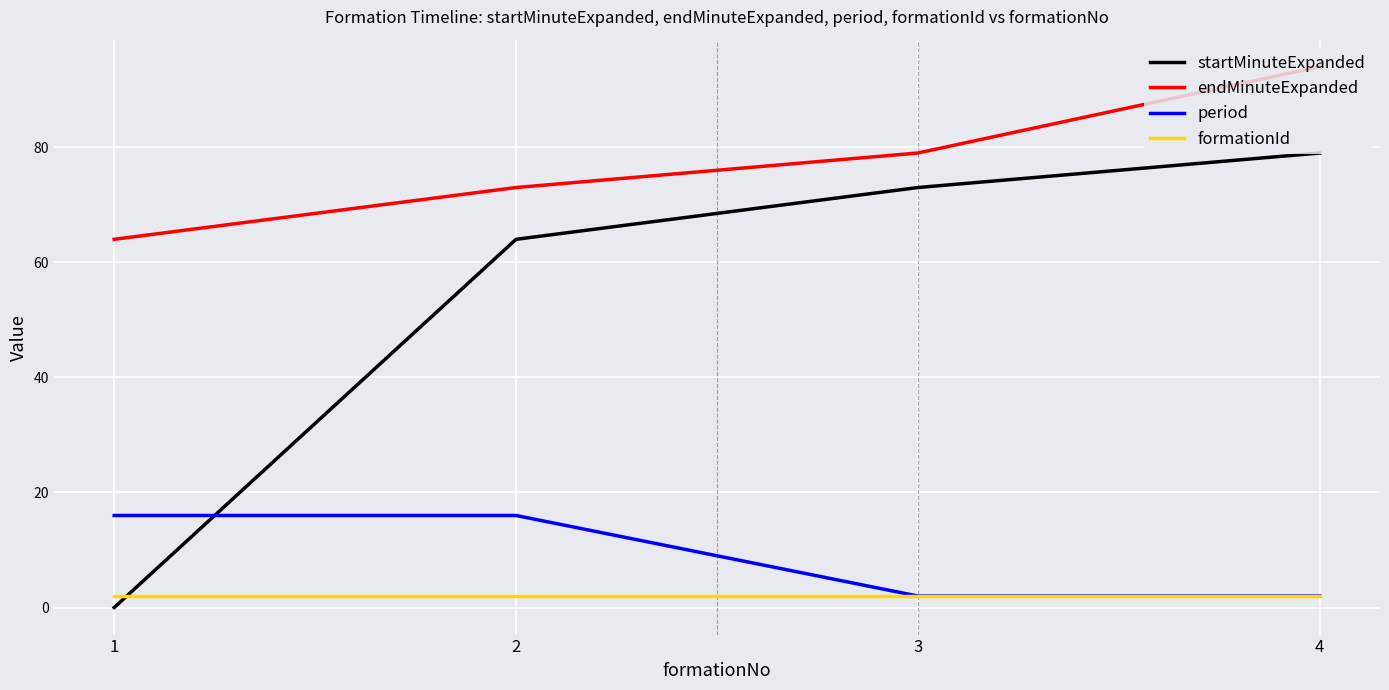

What are all the series names shown in the legend?

startMinuteExpanded, endMinuteExpanded, period, formationId